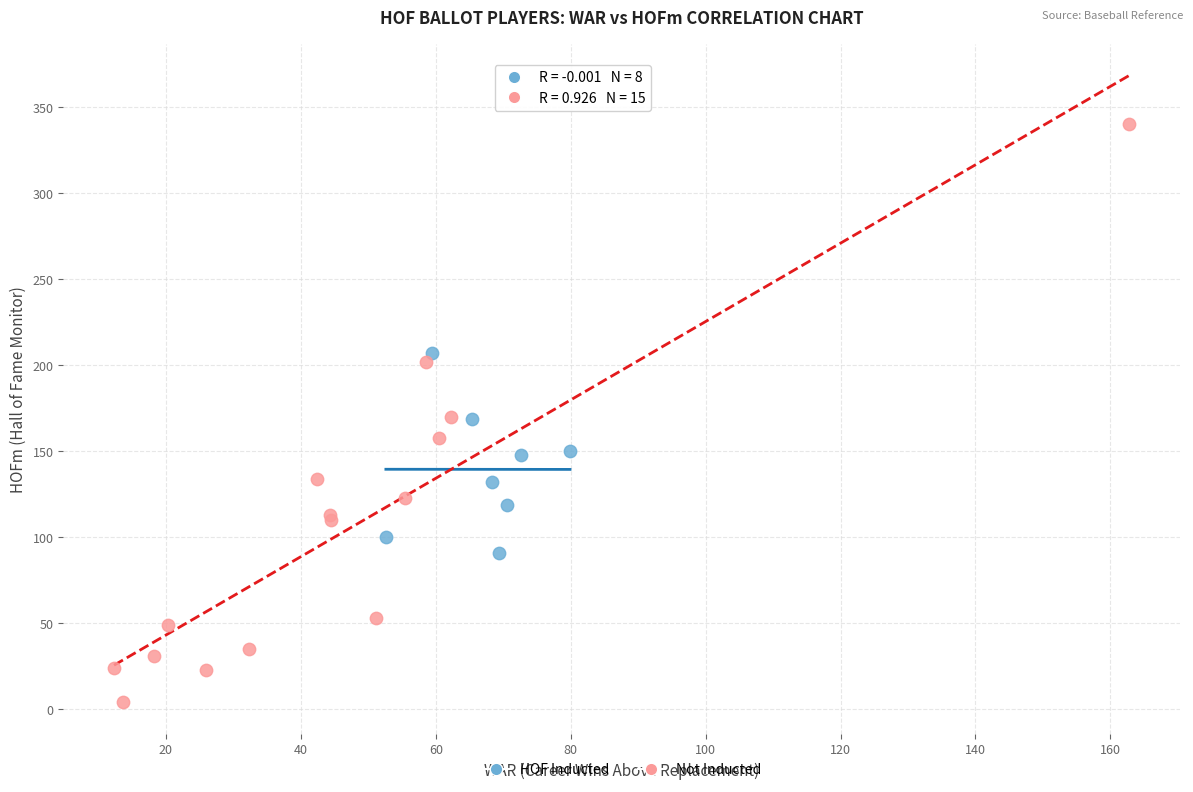

Which series has the largest Y range (max minus min)?

Not Inducted